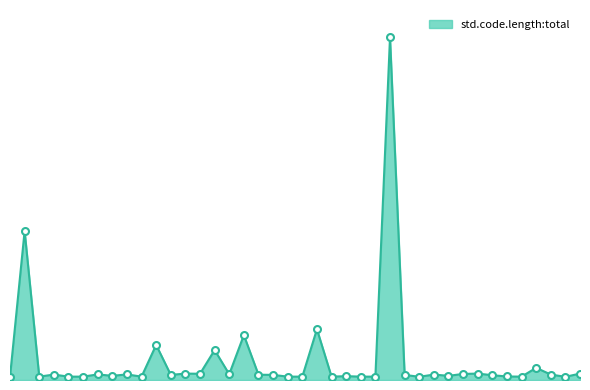

Does the chart have visible grid lines?

No